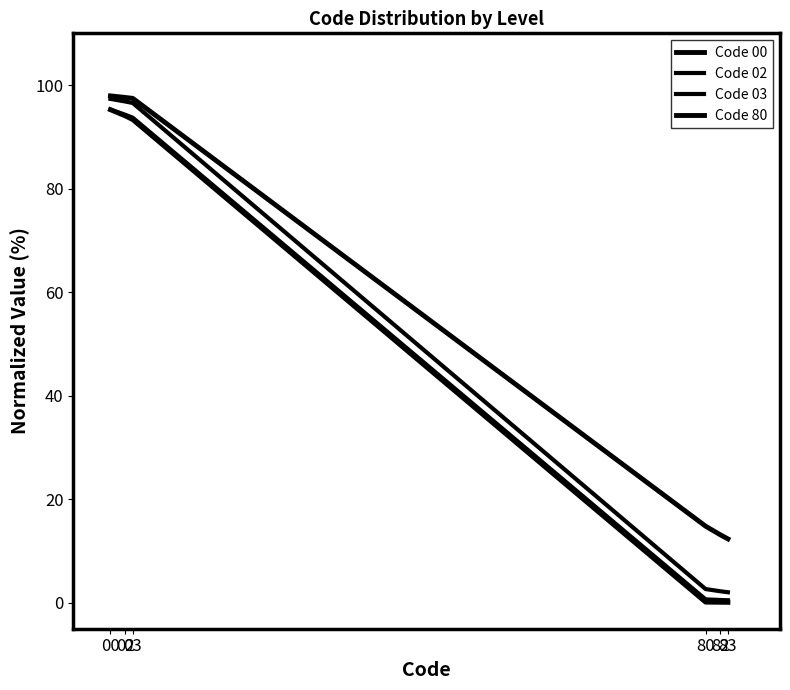

True or false: Code 80 has more than 1 interior local peaks.

False